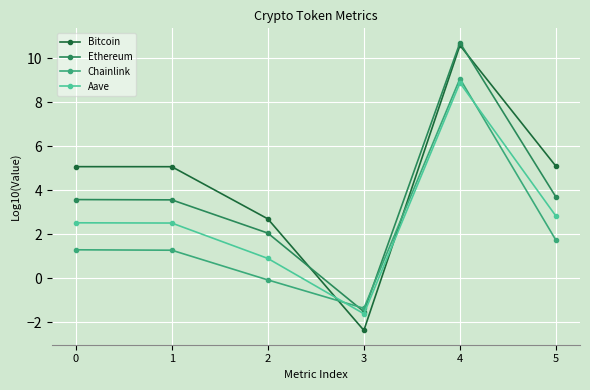

Is the value of Chainlink at 5 greater than the value of Aave at 5?

No